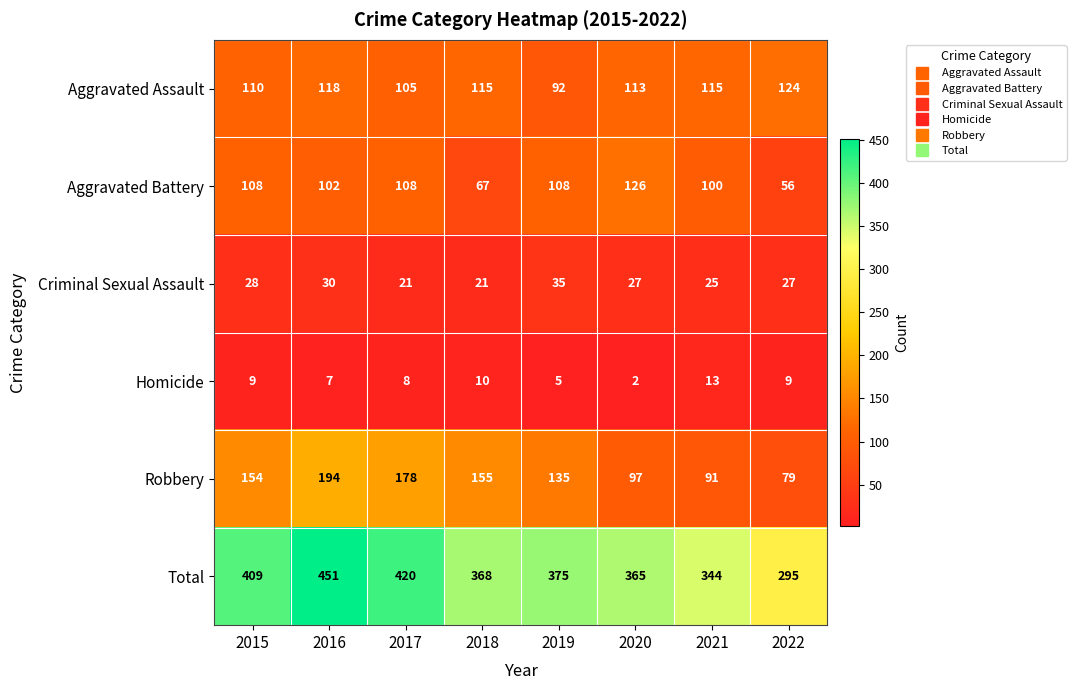

At which category is the sum across all series the highest?

2016